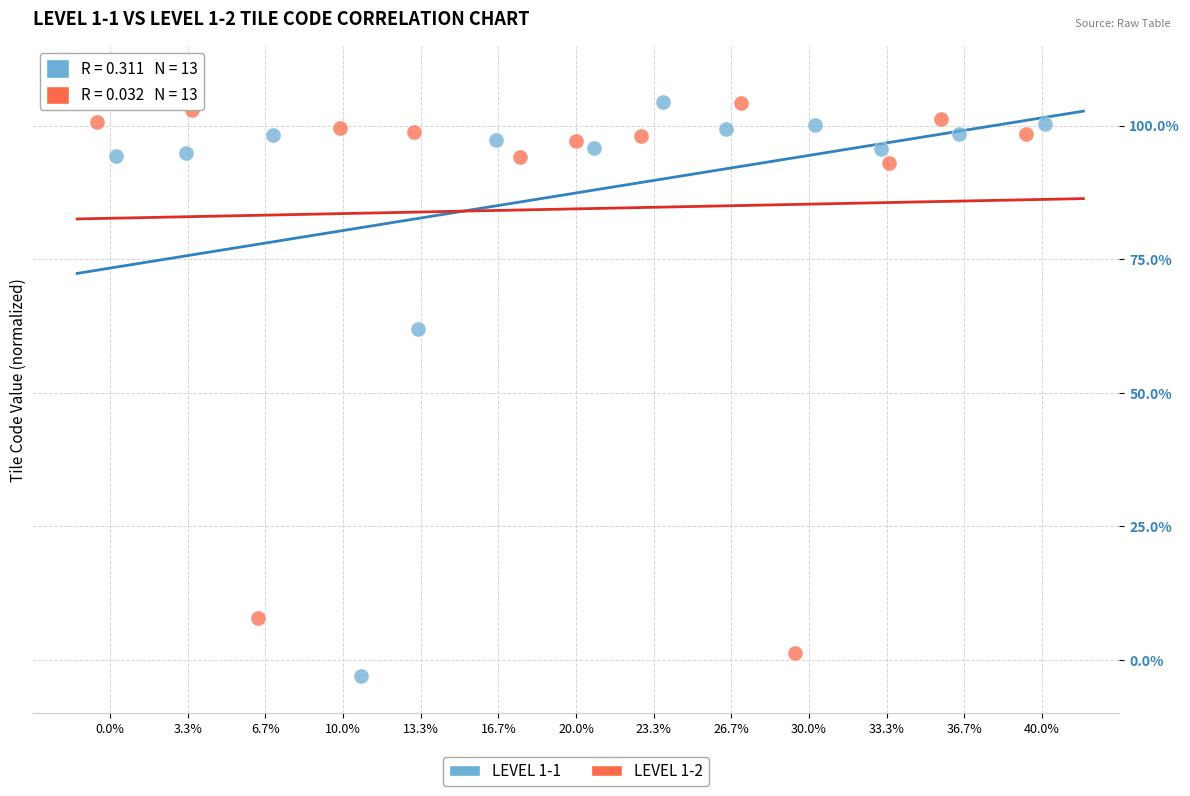

Which series has the widest spread of Y values?

LEVEL 1-1